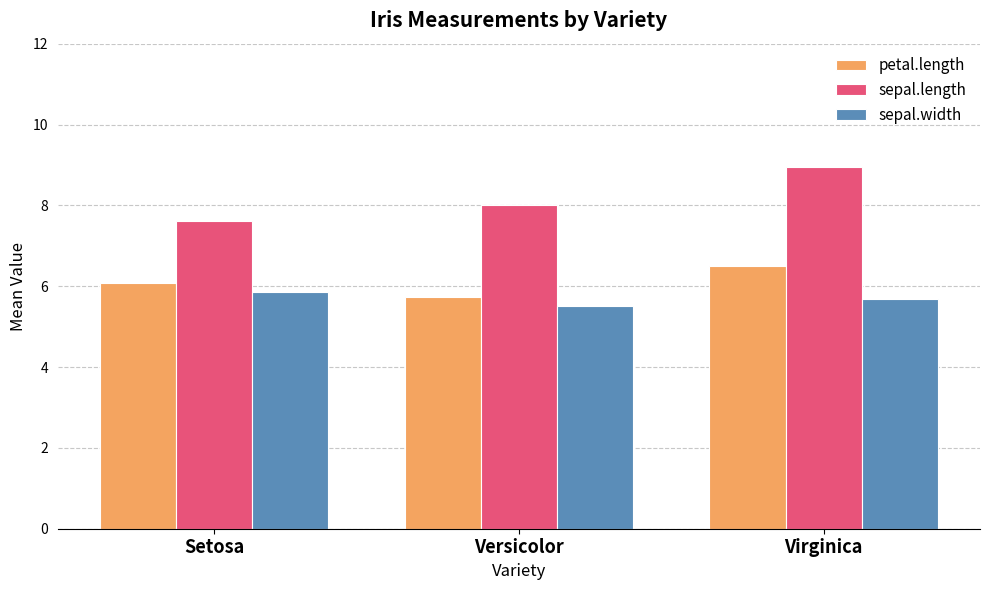

What is the smallest value displayed?

5.5